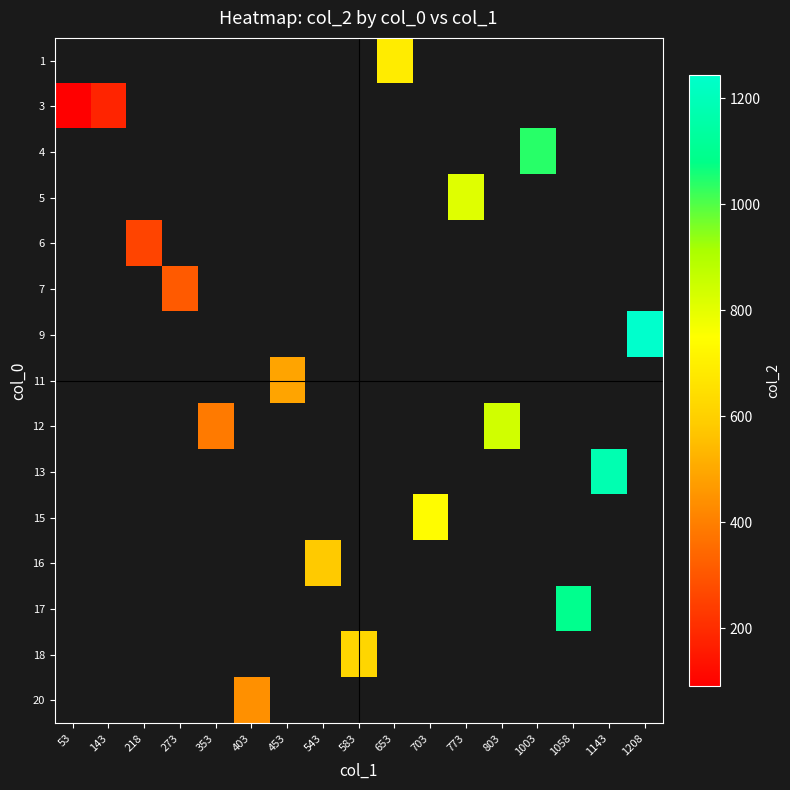

What is the minimum value shown in the chart?

90.0